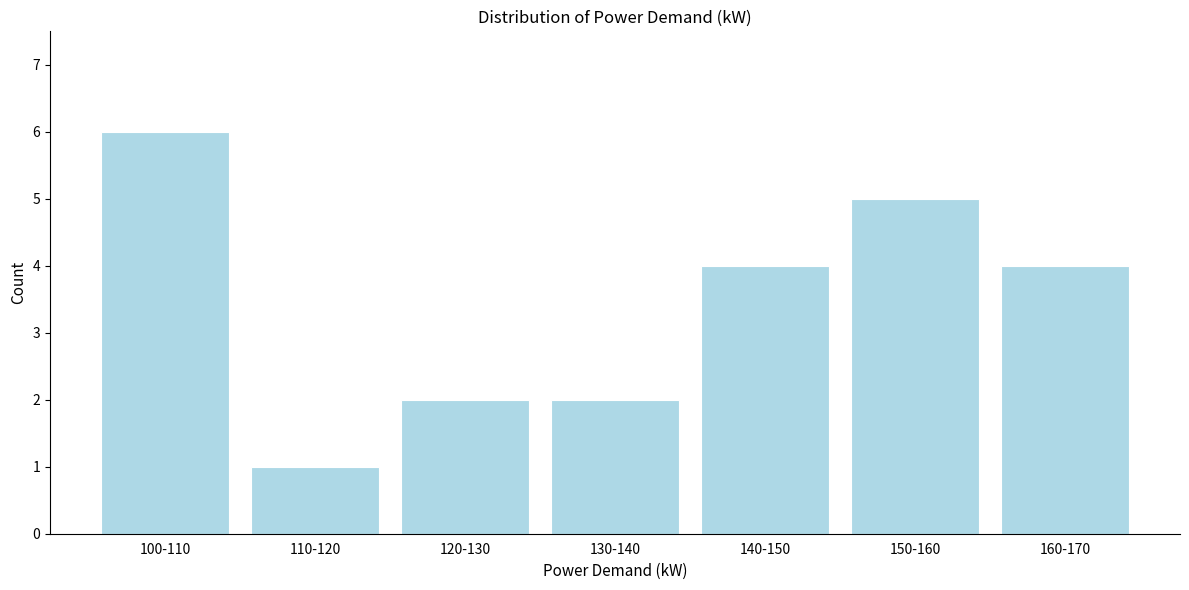

Reading left to right, transcribe all the data shown in this chart.

100-110=6	110-120=1	120-130=2	130-140=2	140-150=4	150-160=5	160-170=4